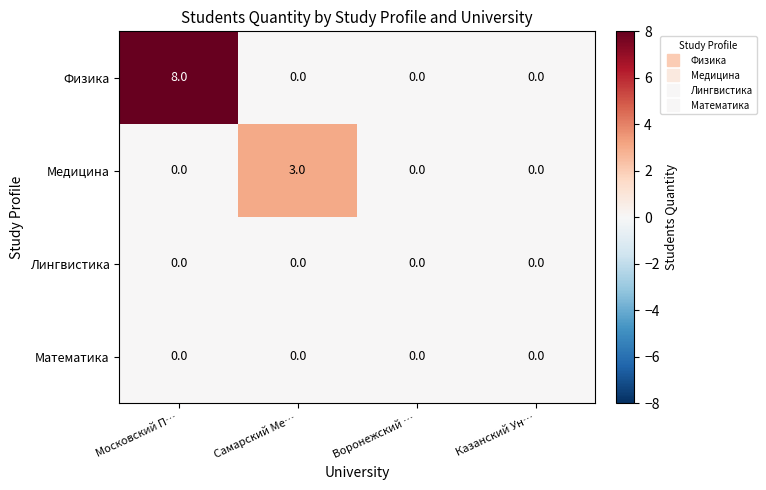

Is it true that Физика equals 8 at Московский П…?

True